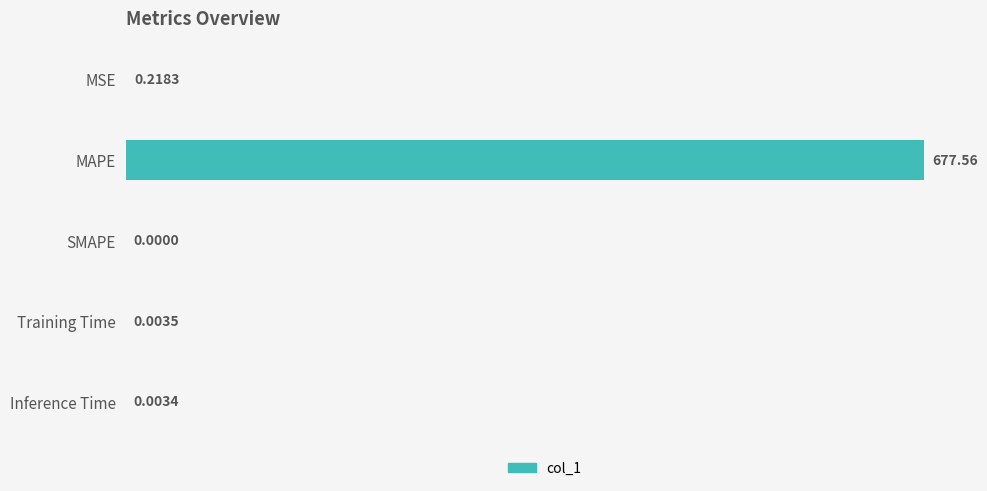

At which category does the chart reach its peak across all series?

MAPE